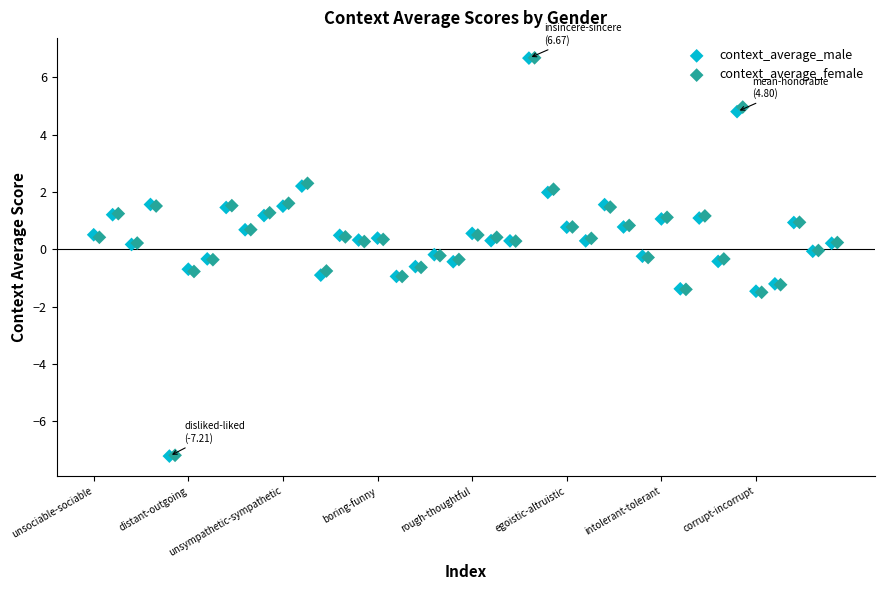

Which series has the widest spread of Y values?

context_average_male